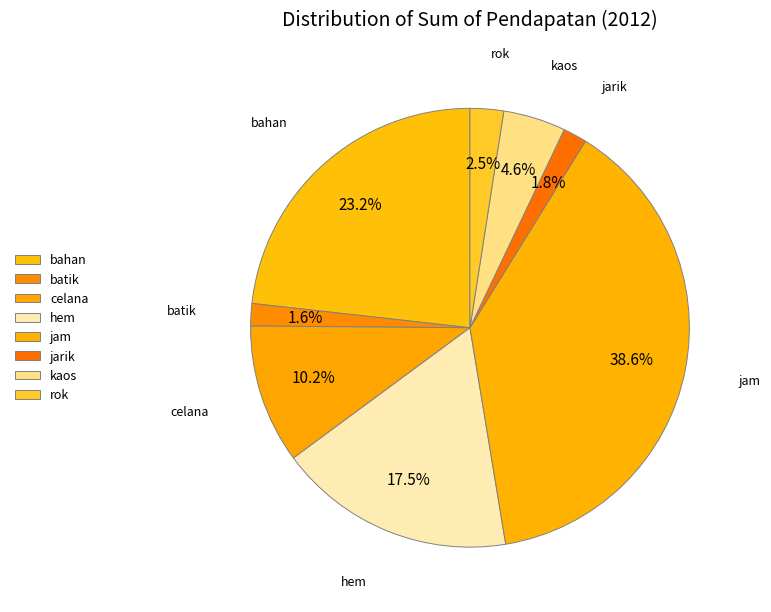

To the nearest percent, what percentage of the pie is batik?

2%